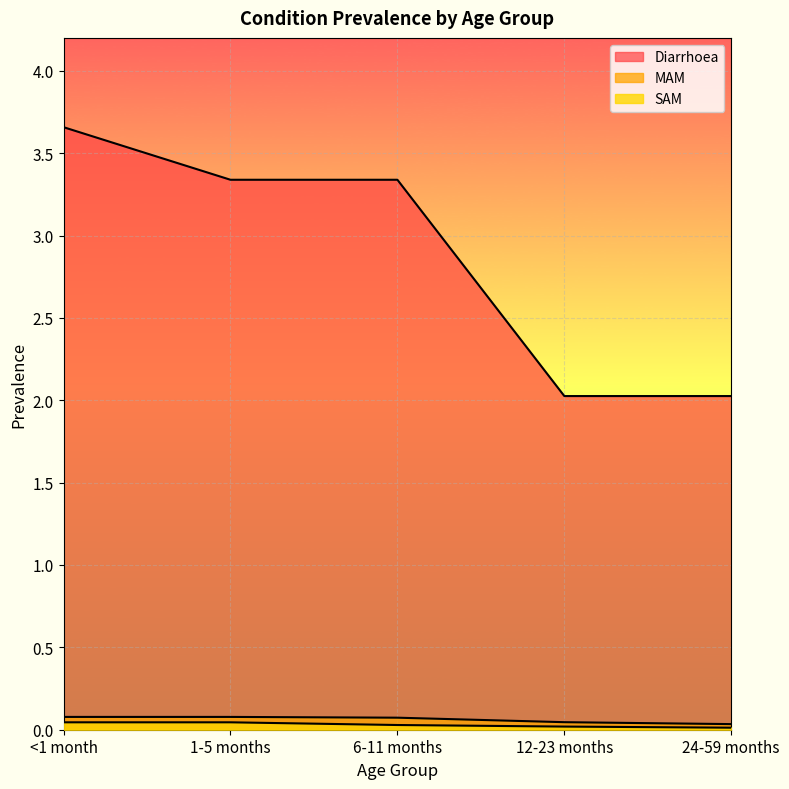

Reading left to right, what are all the values shown in this chart?

Diarrhoea: 3.7	3.3	3.3	2.0	2.0
MAM: 0.1	0.1	0.1	0.0	0.0
SAM: 0.0	0.0	0.0	0.0	0.0